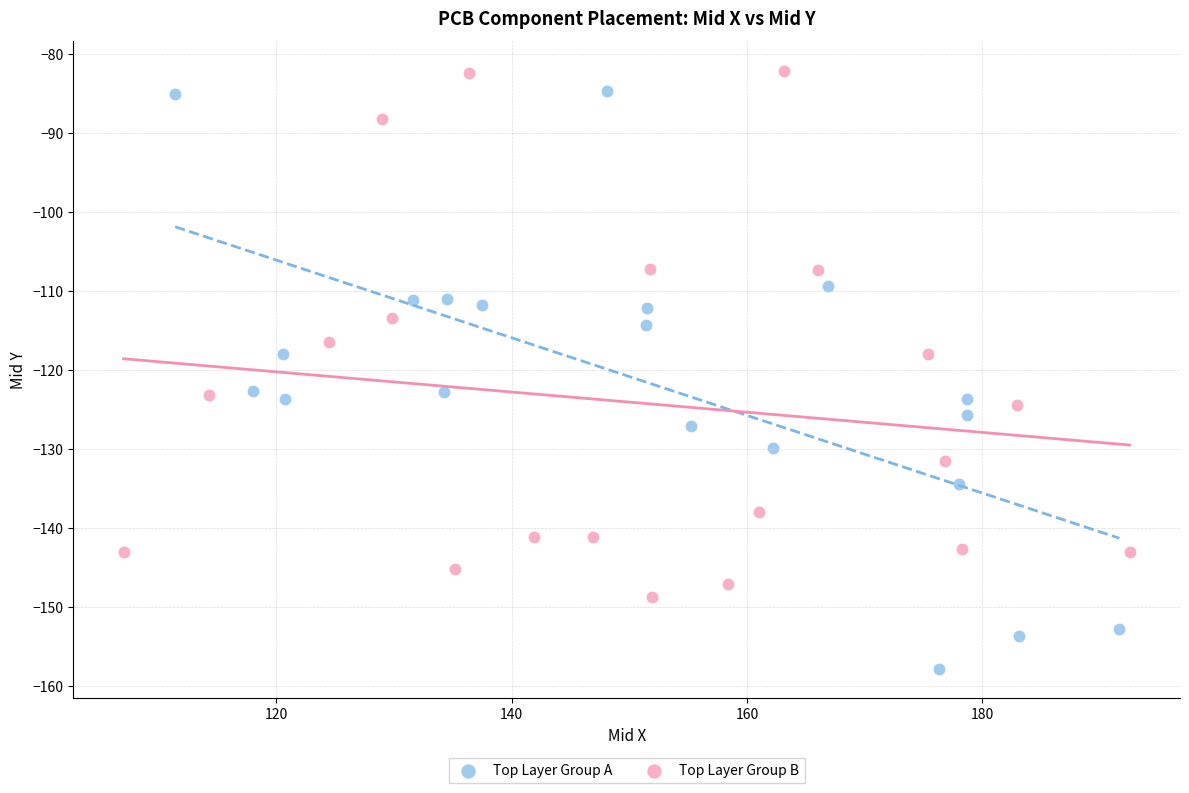

Which series reaches the maximum Y coordinate?

Top Layer Group B